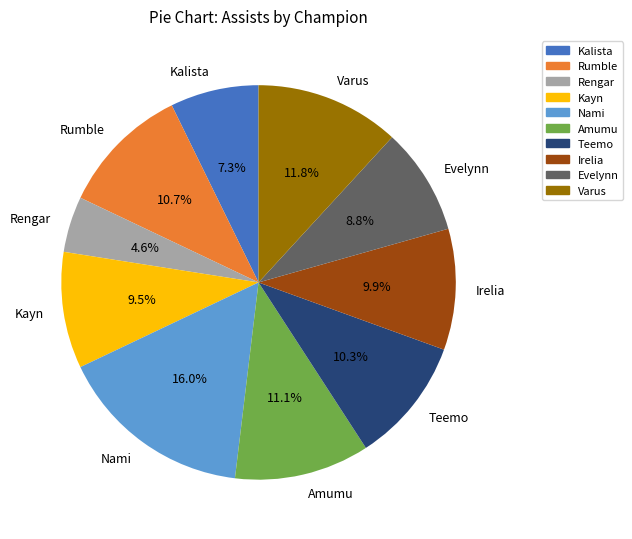

True or false: Amumu accounts for 11% of the total.

True